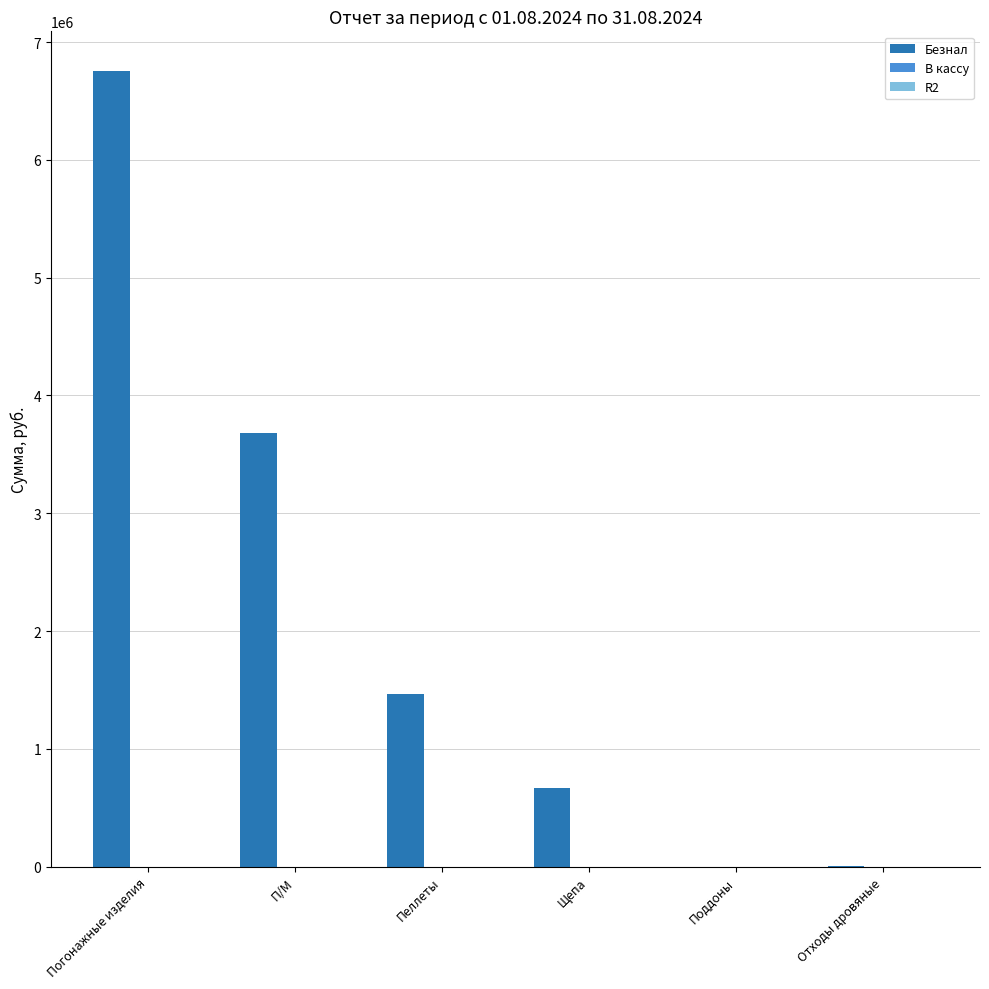

Between Поддоны and Погонажные изделия, which is larger?

Погонажные изделия